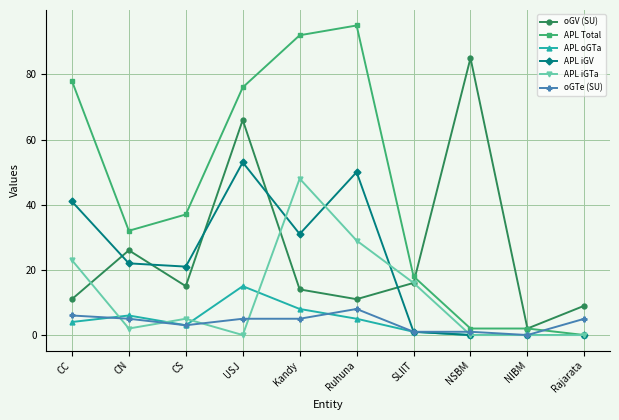

At which category is the sum across all series the highest?

USJ